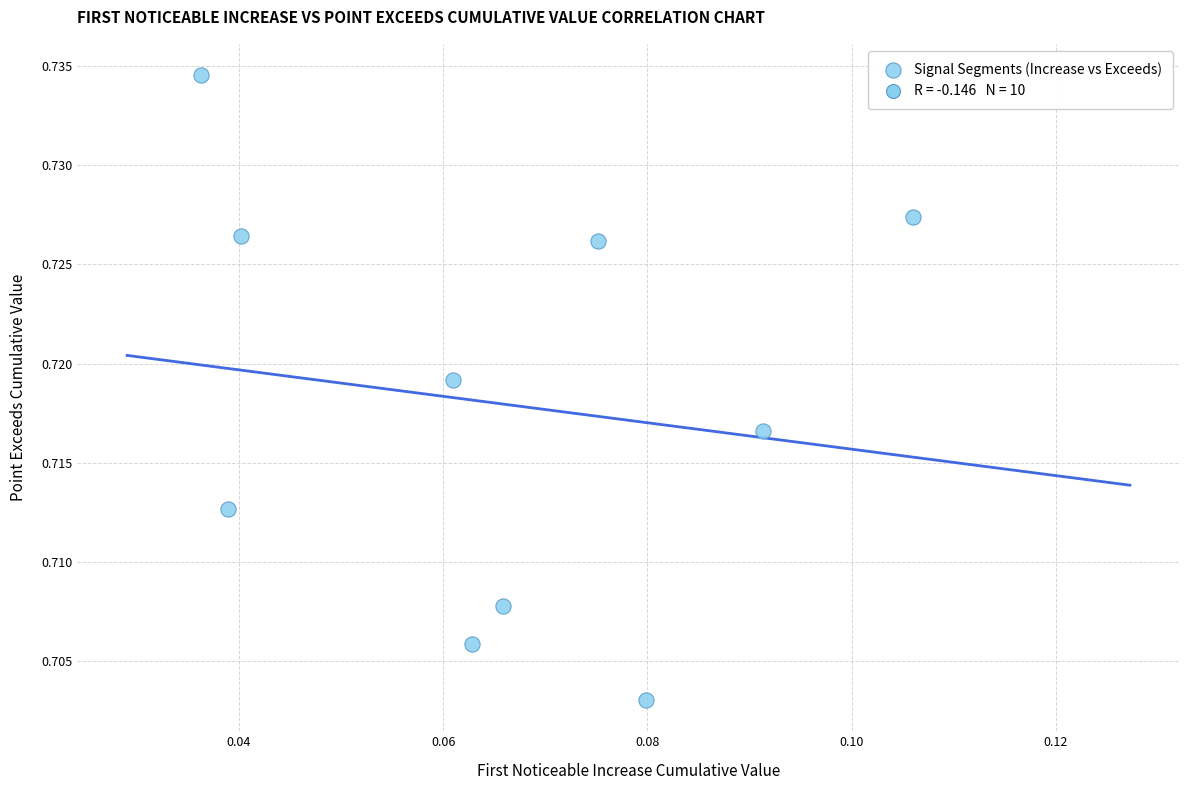

How many points are shown in the scatter plot?

10